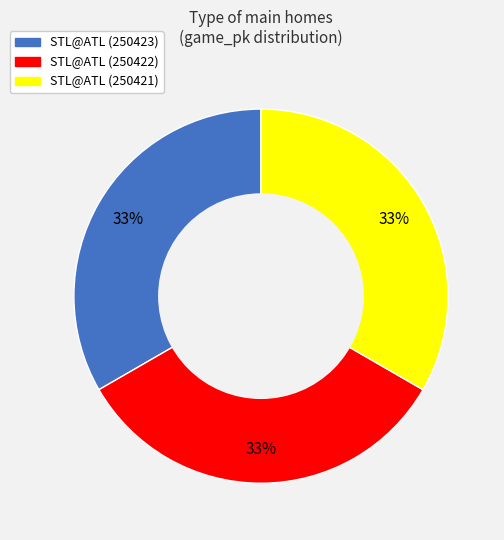

What percentage is the STL@ATL (250422) slice, to the nearest percent?

33%